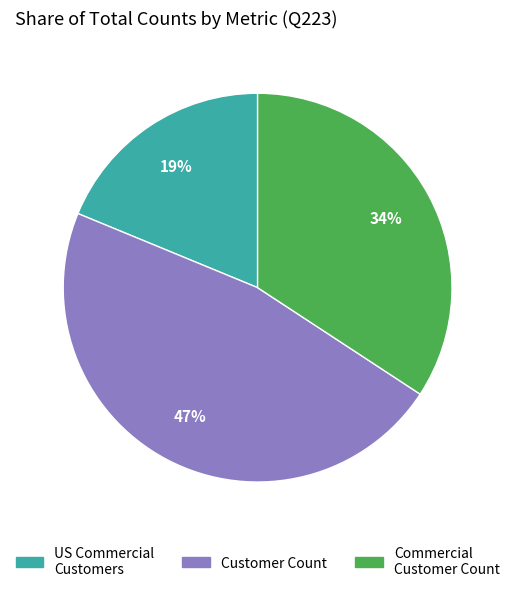

Combined, do Commercial Customer Count and US Commercial Customers account for over 50%?

Yes